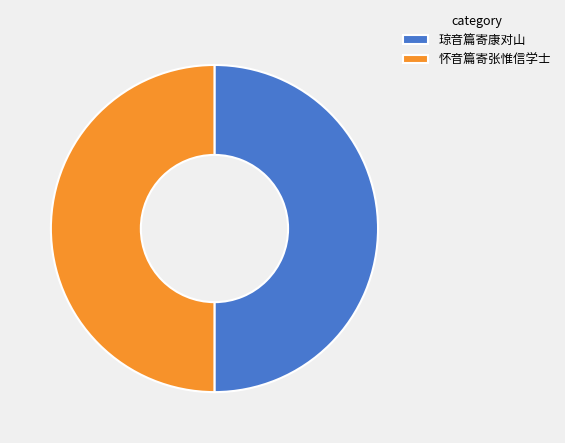

Count the number of slices in the pie.

2